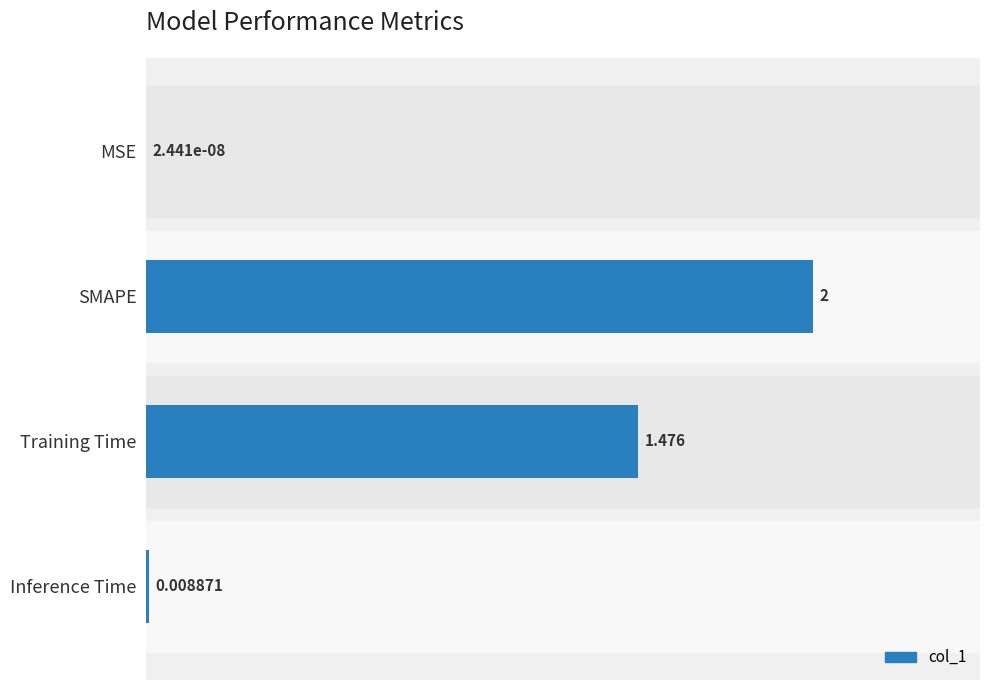

Which has a higher value, Training Time or MSE?

Training Time